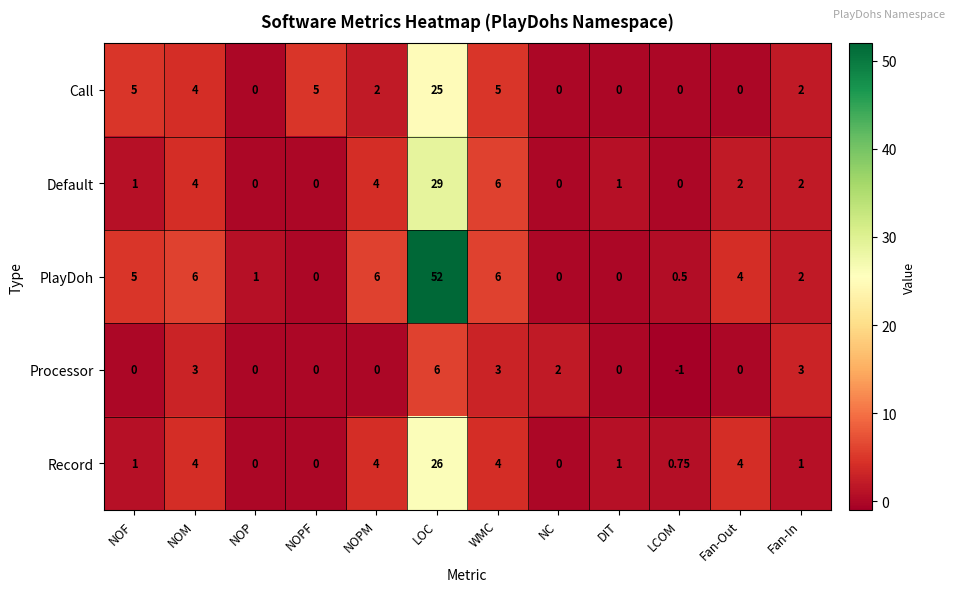

Where does the PlayDoh series first go above 4?

NOF